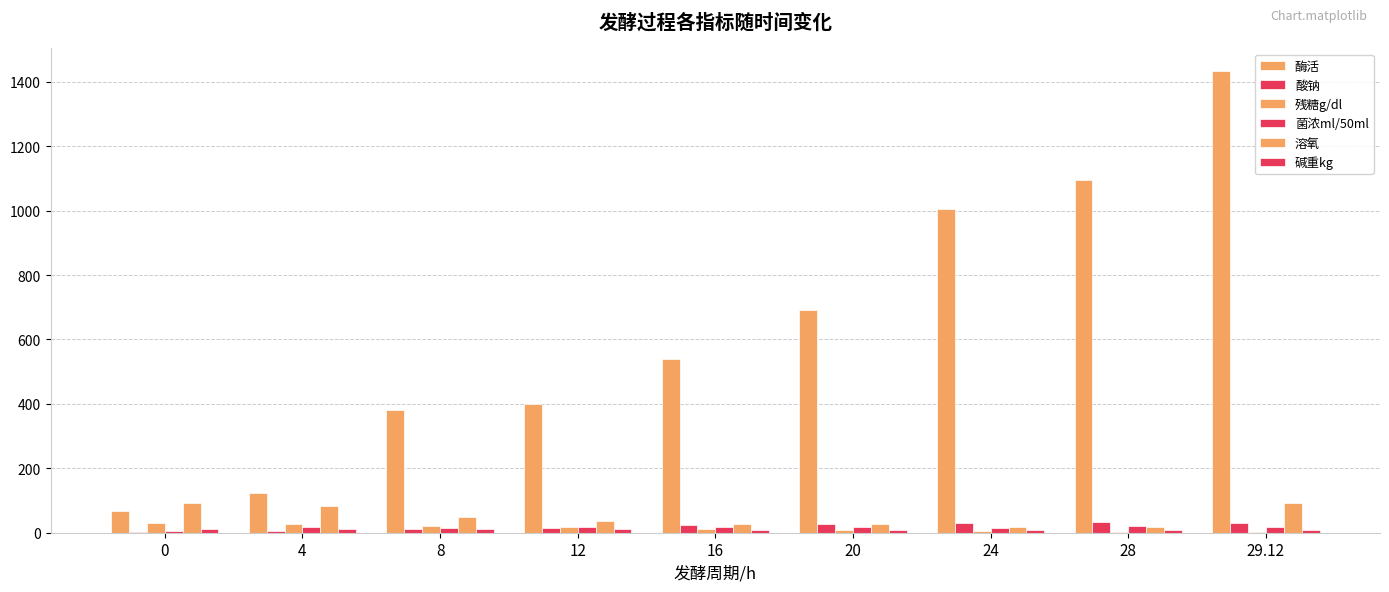

How many data points does each series have?

9